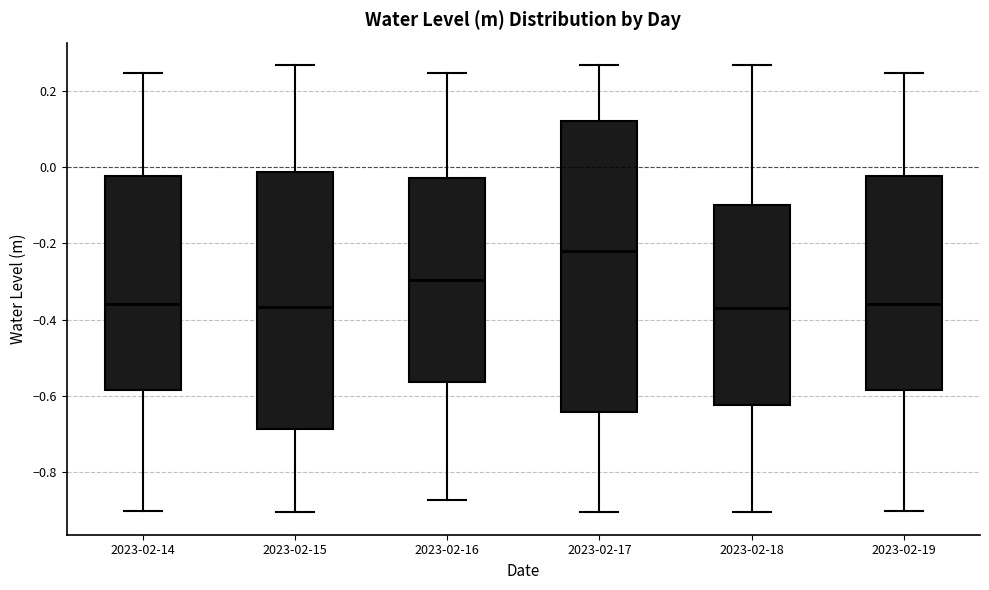

Reading left to right, transcribe this box plot: for each box, give where its median line is, the range the box spans, and where its two whiskers end, as read against the y-axis. The values are not printed on the chart, so give them approximately, as read against the axis.

2023-02-14: median -0.36, box -0.58 to -0.02, whiskers -0.90 to 0.24
2023-02-15: median -0.36, box -0.68 to -0.02, whiskers -0.90 to 0.26
2023-02-16: median -0.30, box -0.56 to -0.02, whiskers -0.88 to 0.24
2023-02-17: median -0.22, box -0.64 to 0.12, whiskers -0.90 to 0.26
2023-02-18: median -0.38, box -0.62 to -0.10, whiskers -0.90 to 0.26
2023-02-19: median -0.36, box -0.58 to -0.02, whiskers -0.90 to 0.24